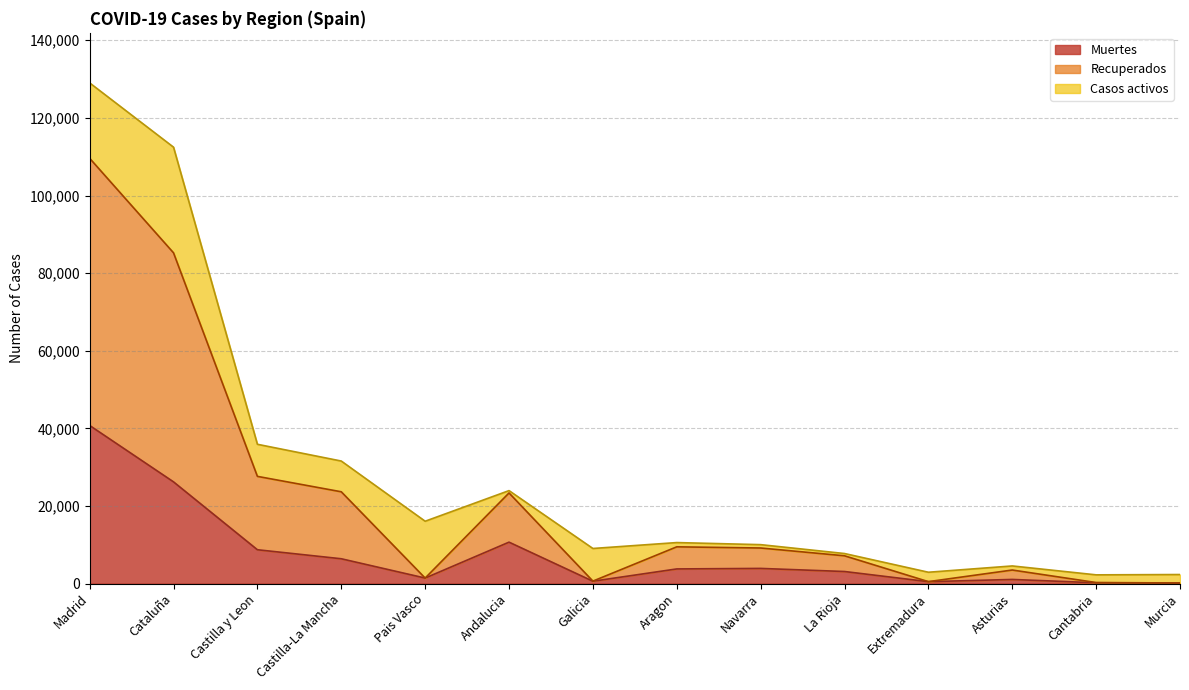

Is it true that Muertes equals 6392 at Castilla-La Mancha?

True